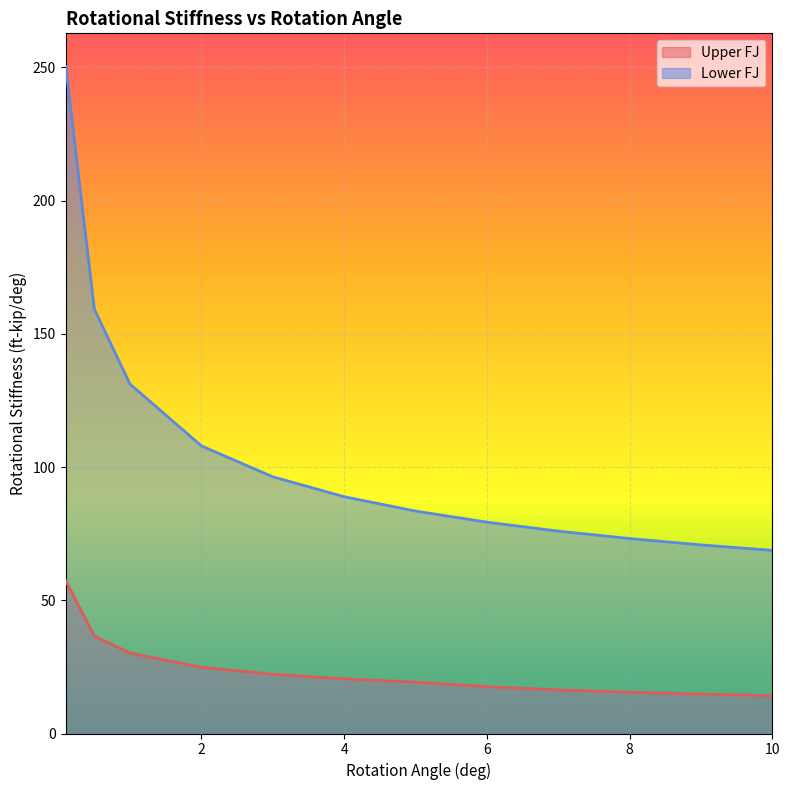

What value does the Lower FJ series have at 0.1?

250.3